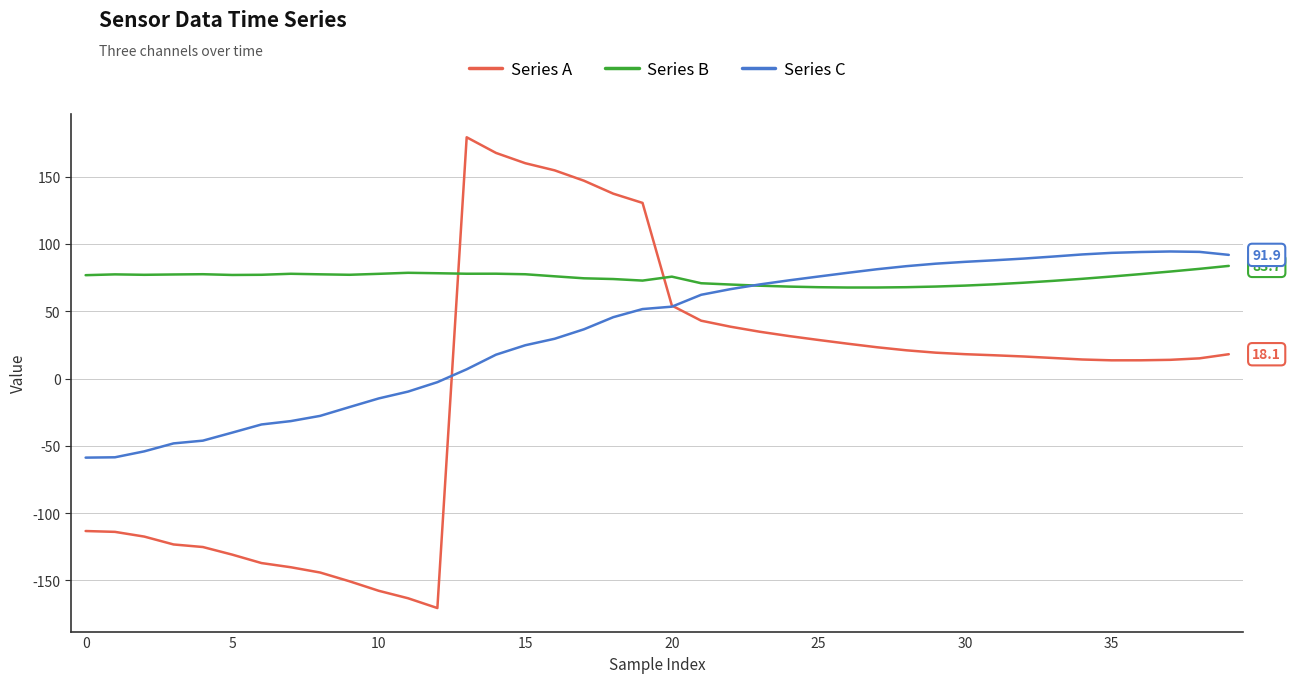

What is the maximum value shown in the chart?

179.3